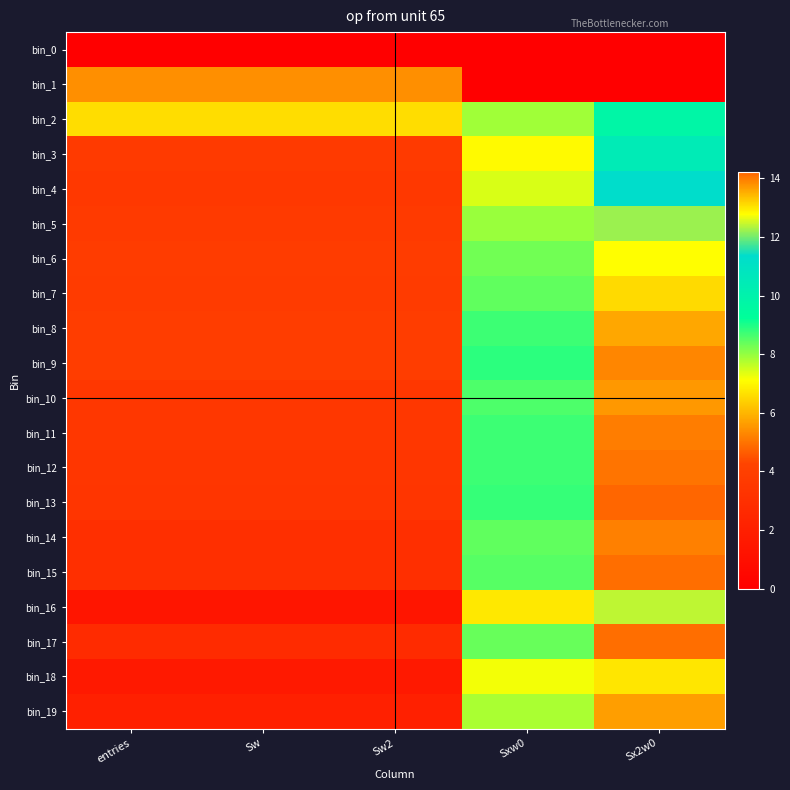

What is the difference between the highest and lowest values at entries?

13.8